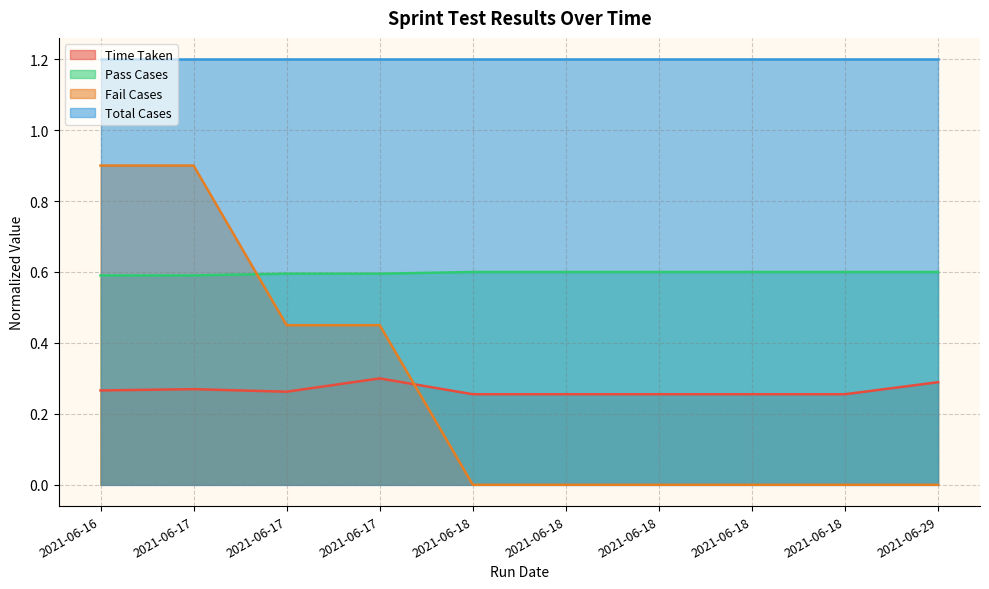

Where is the first local minimum for Time Taken?

2021-06-17